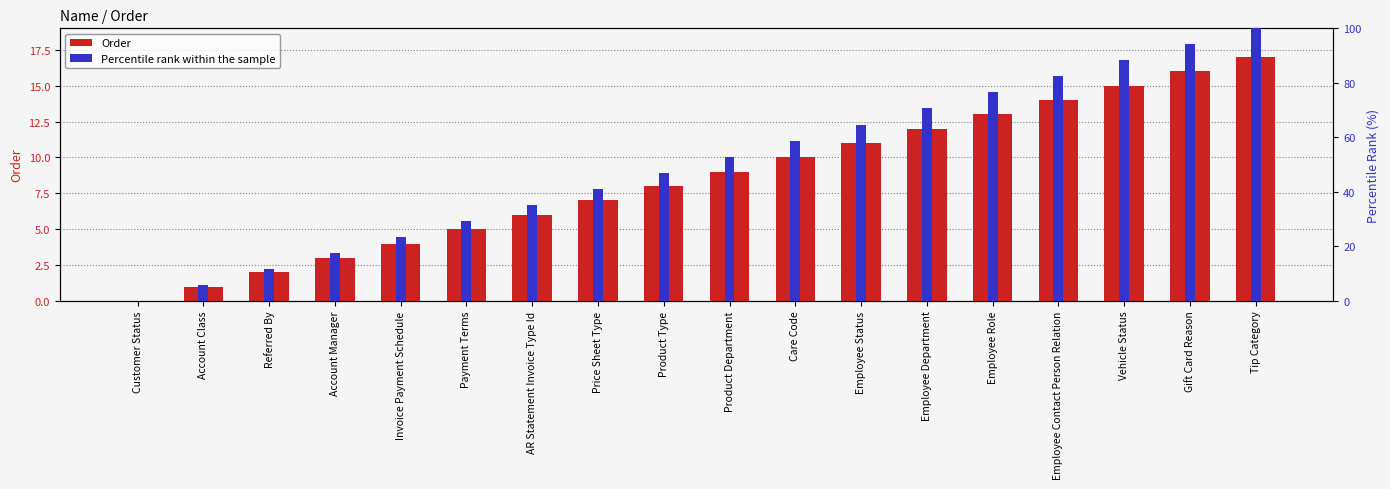

What is the label of the 10th bar from the right?

Product Type